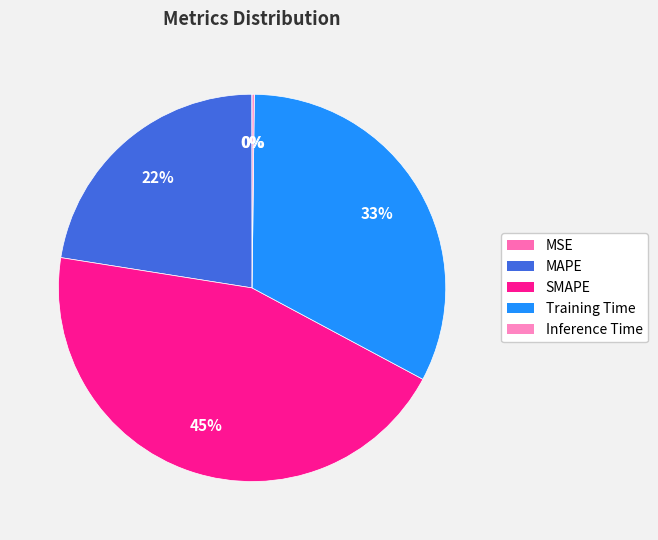

Does Inference Time represent more than half of the total?

No